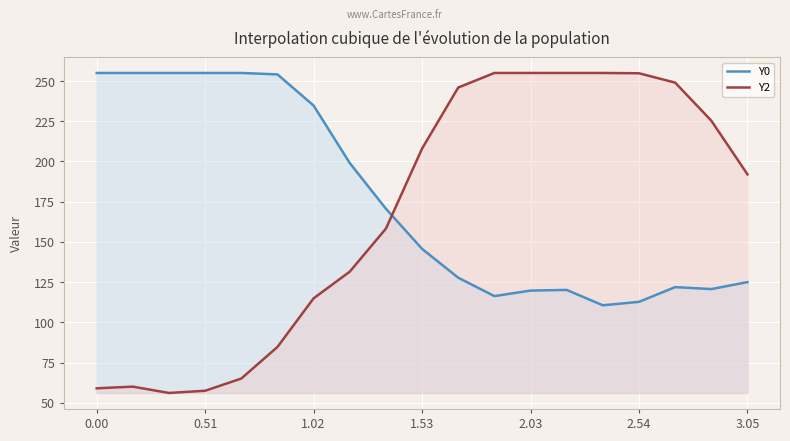

Where does the Y2 series first go above 192?

1.53